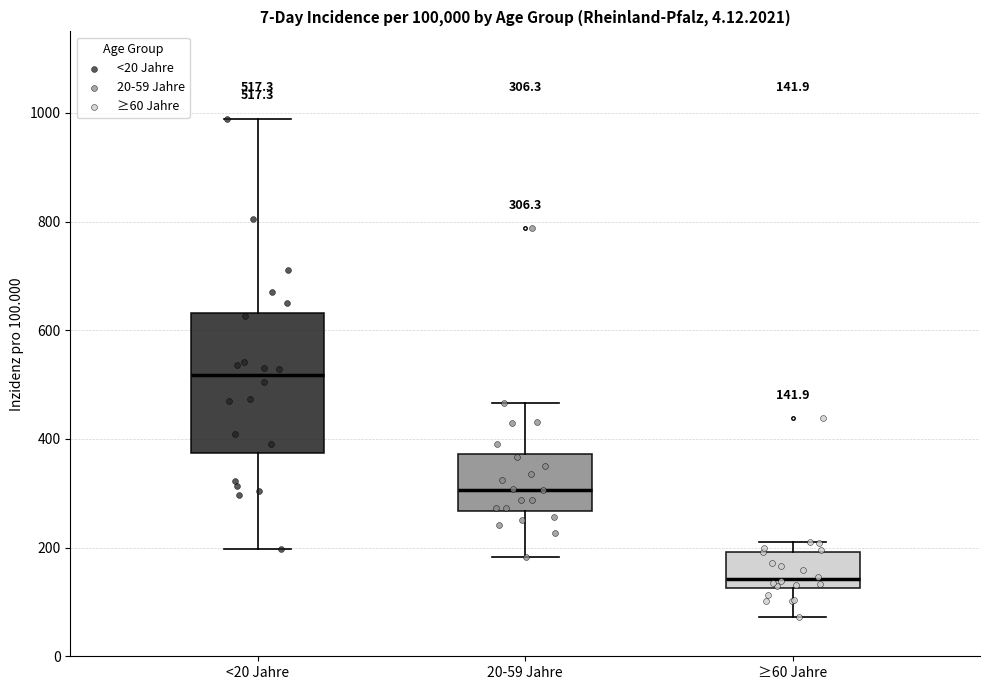

Which box is the tallest, from its lower edge to its upper edge?

<20 Jahre